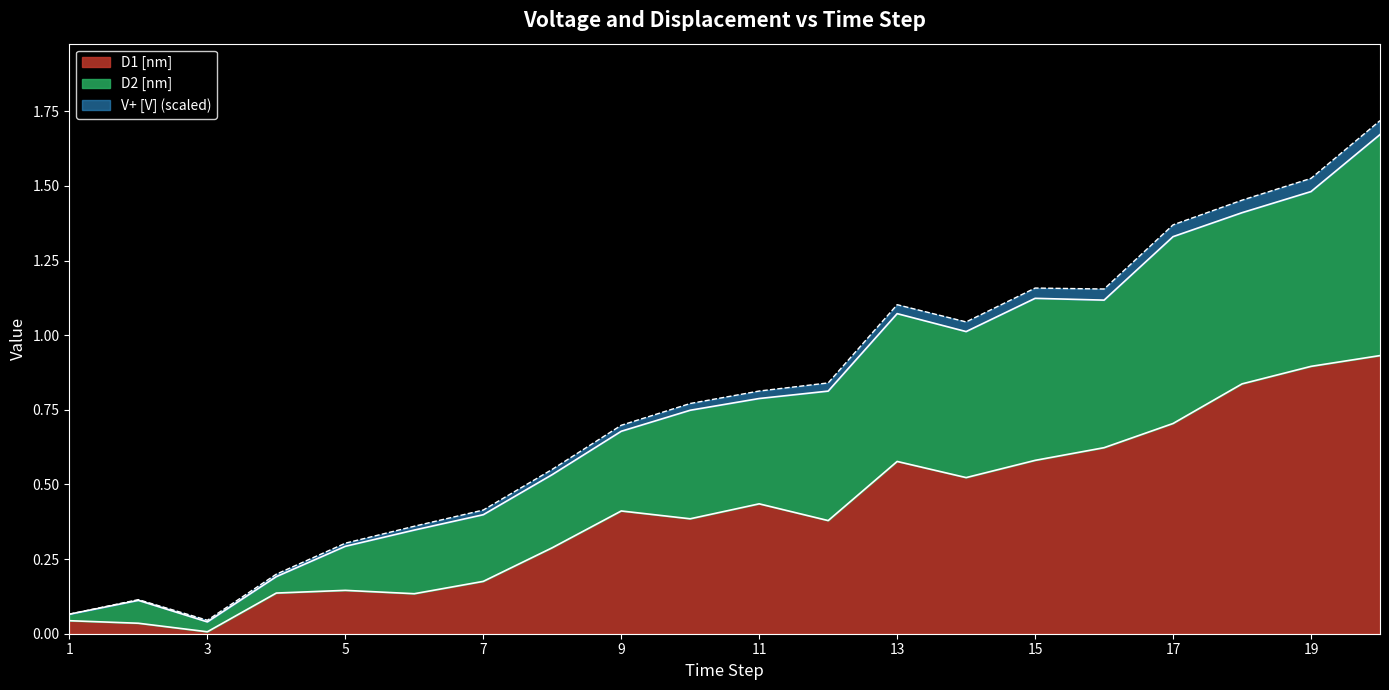

How many lines are shown in the chart?

3